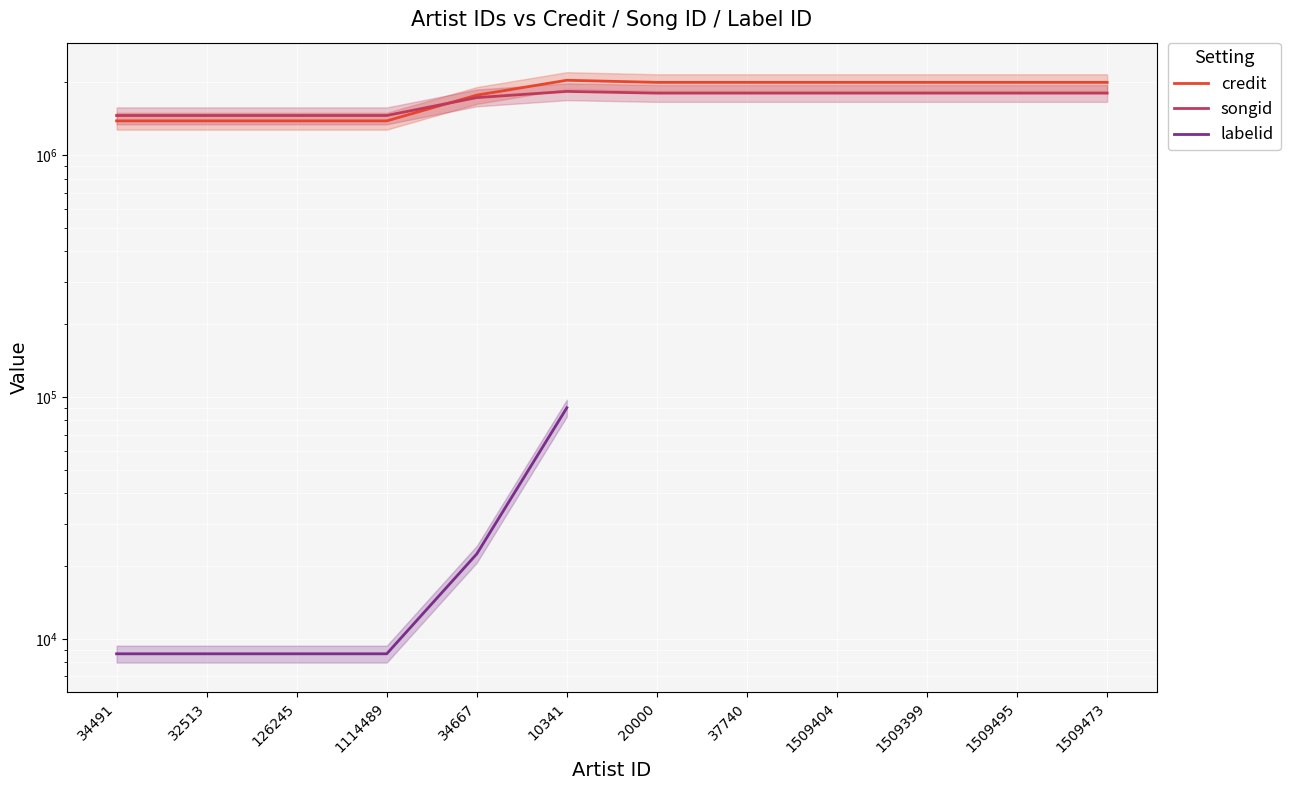

The value of songid at 20000 is 1806323.0. True or false?

True